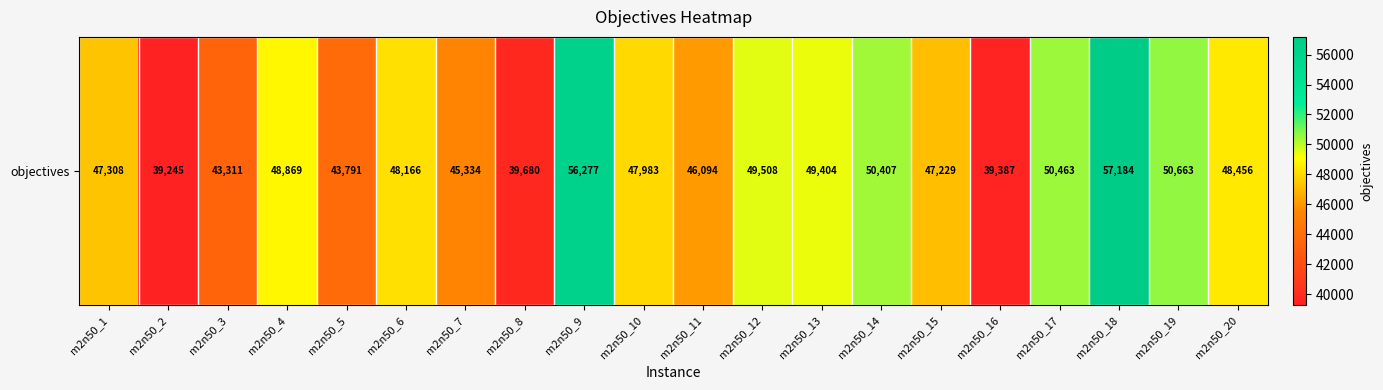

What is the difference between the second highest and minimum values?

17032